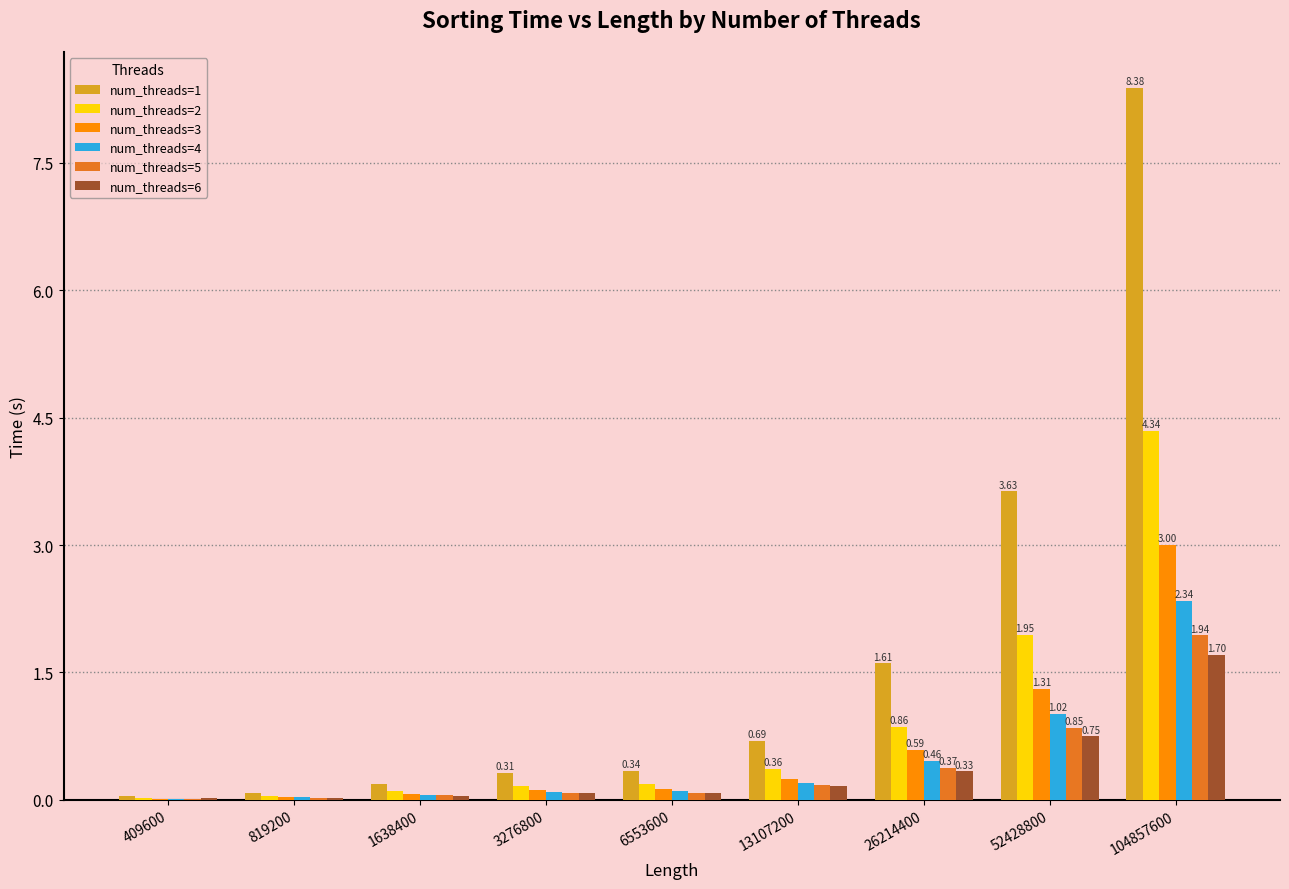

What is the sum of all num_threads=3 values?

5.5